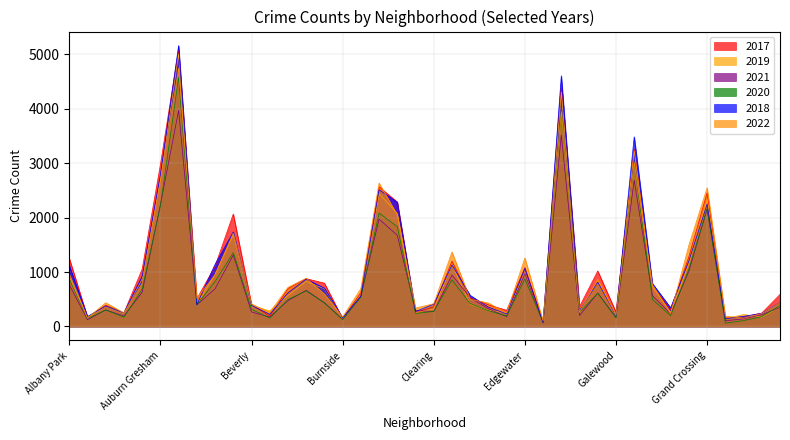

The value of 2019 at Boystown is 171. True or false?

False